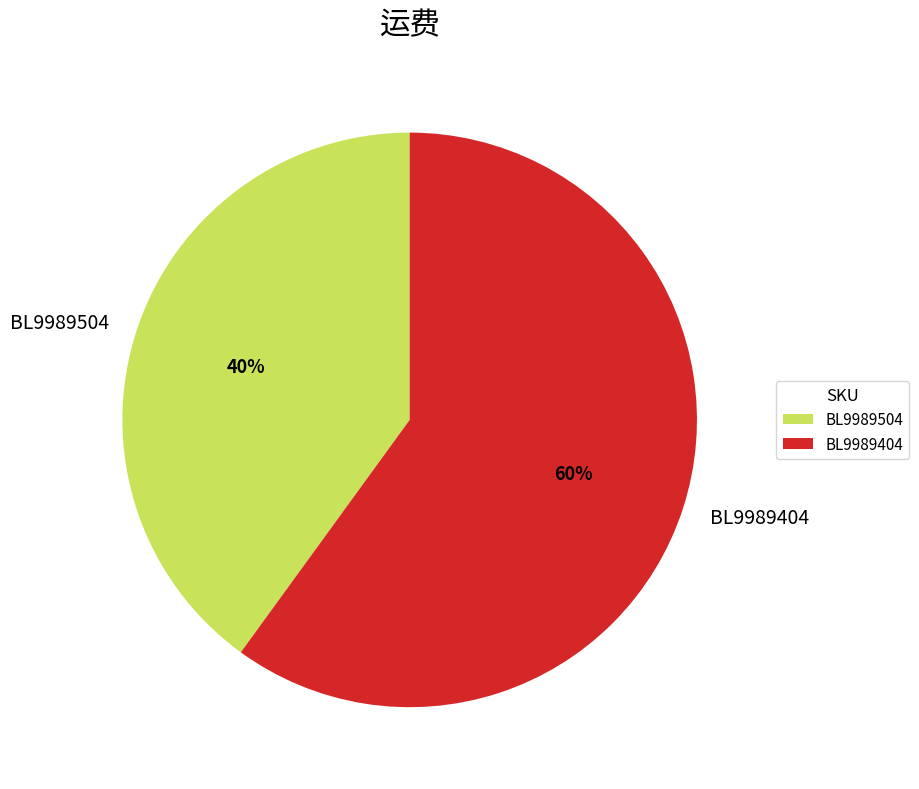

Does BL9989504 represent more than half of the total?

No